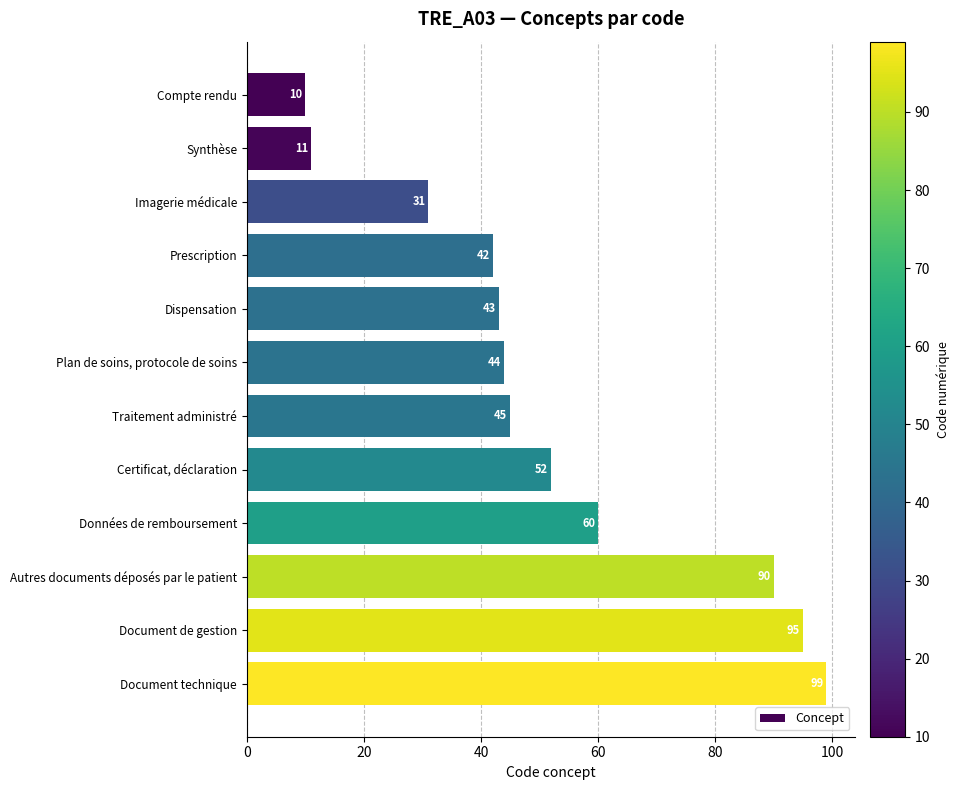

What is the average value?

52